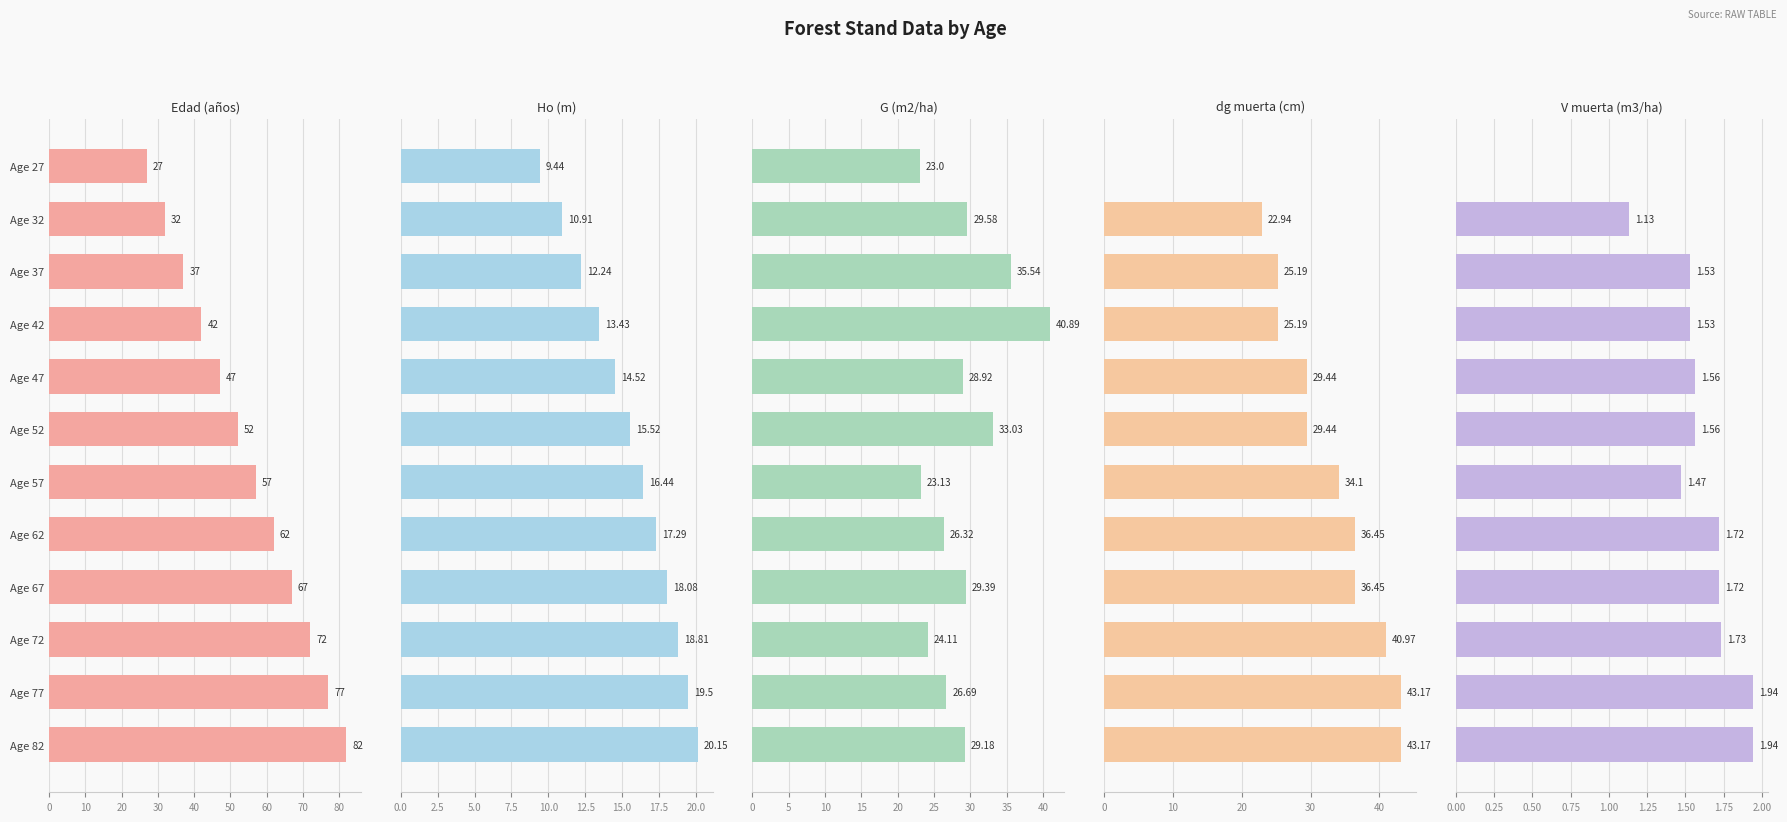

Is it true that dg muerta (cm) equals 43.2 at 11?

True